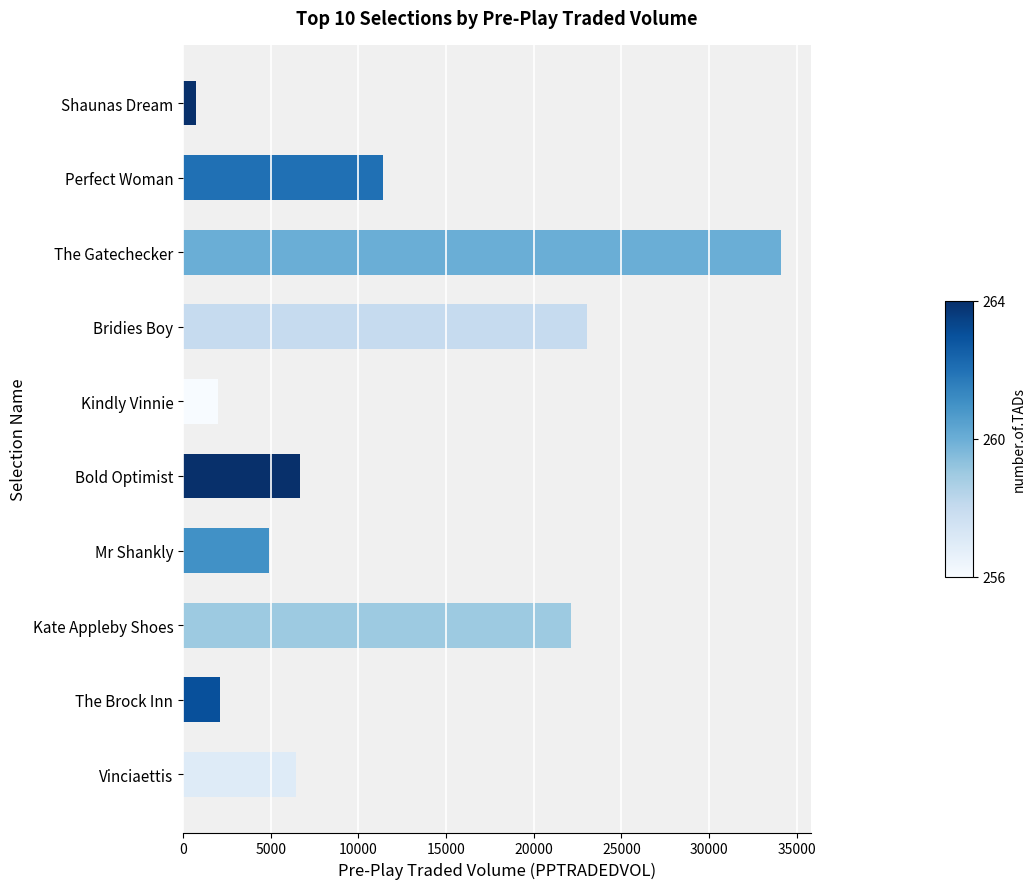

At which label is the value closest to 17421?

Kate Appleby Shoes